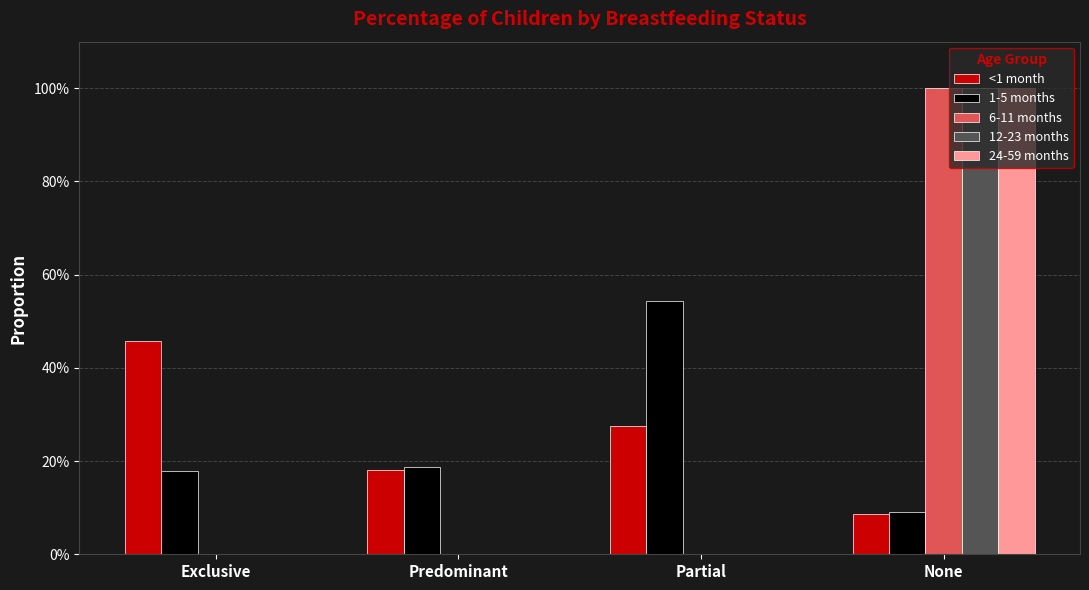

Does the chart contain stacked bars?

No